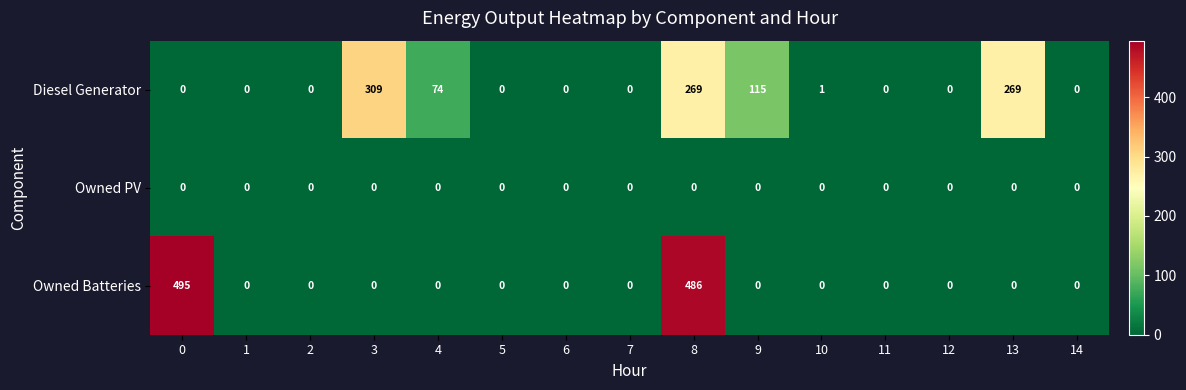

Count the number of categories in the chart.

15